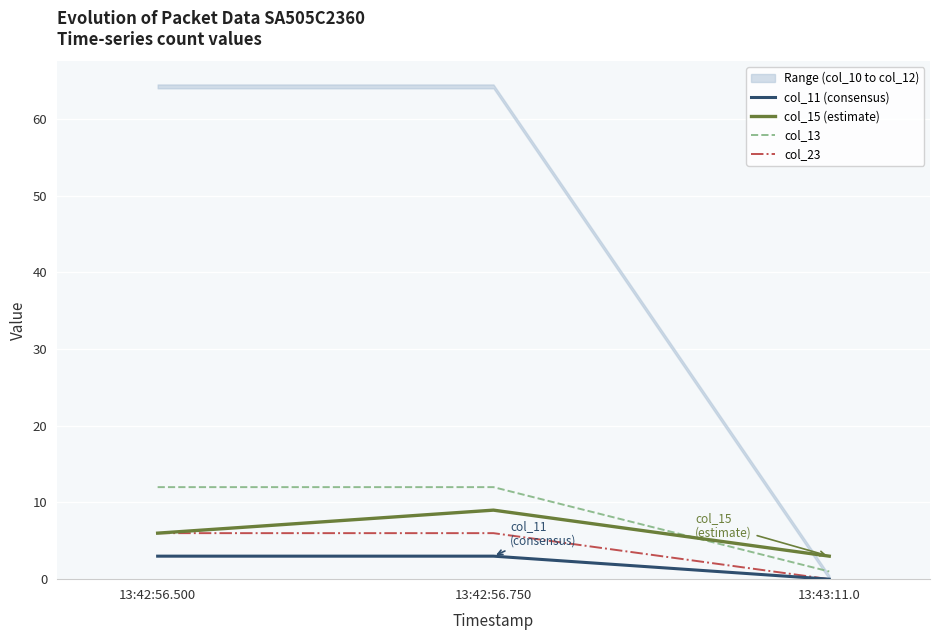

What is the label of the 2nd point from the left?

13:42:56.750